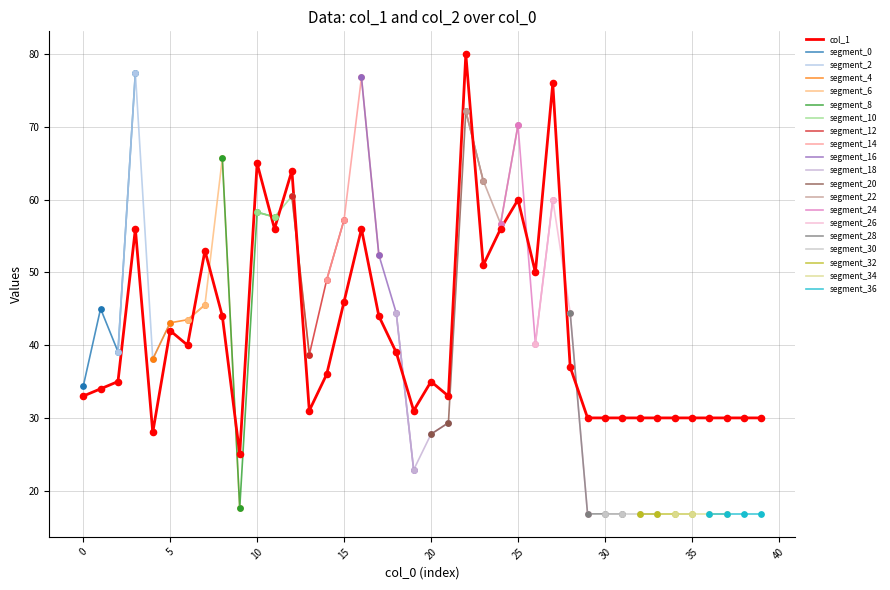

What is the change in value from 5 to 9?

-17